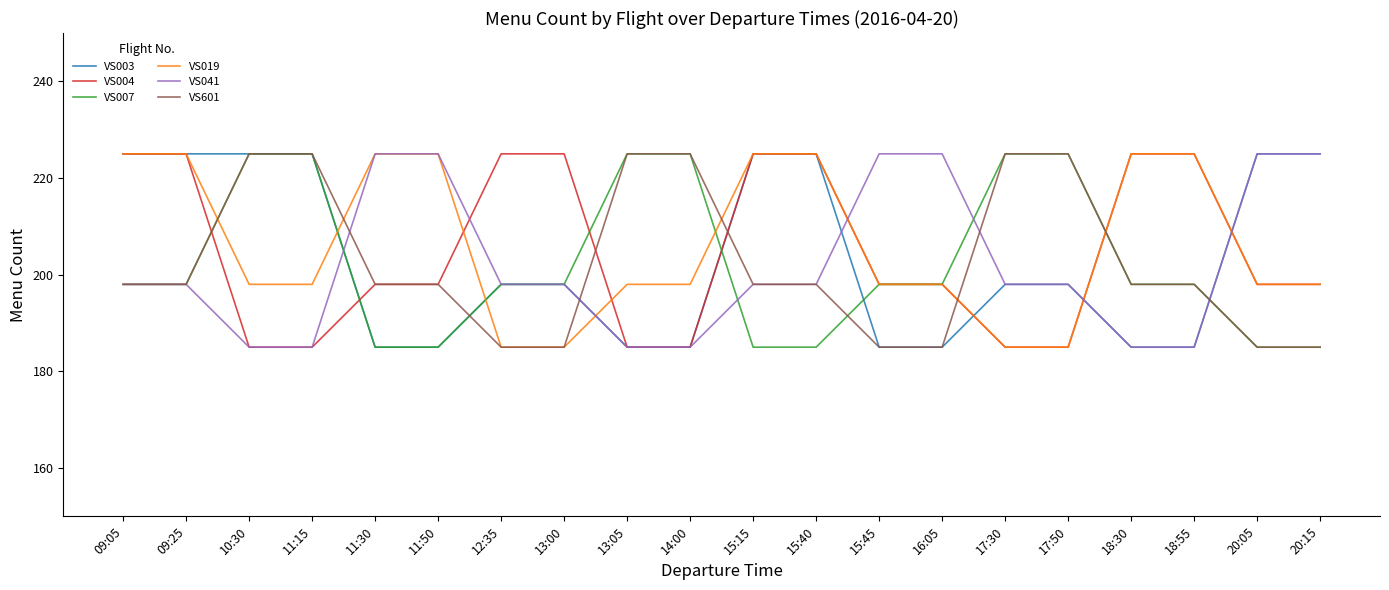

What is the spread (max minus min) of values at 11:30?

40